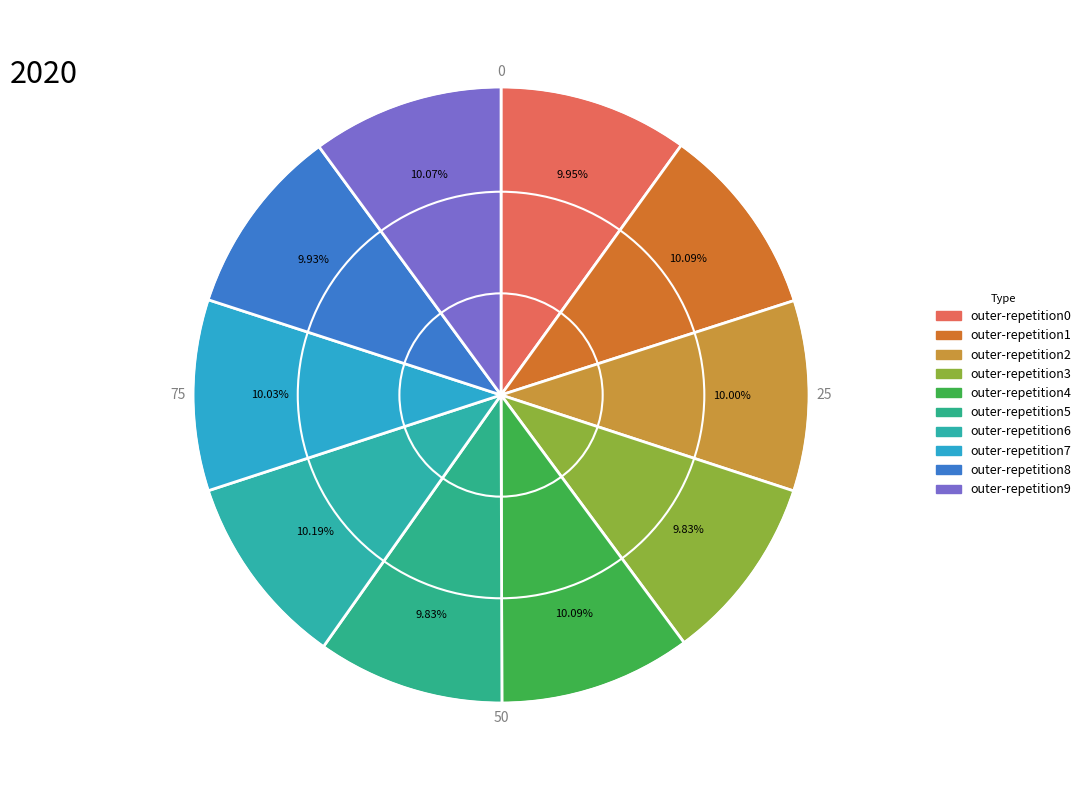

Rank the categories by value from lowest to highest.

outer-repetition3, outer-repetition5, outer-repetition8, outer-repetition0, outer-repetition2, outer-repetition7, outer-repetition9, outer-repetition4, outer-repetition1, outer-repetition6